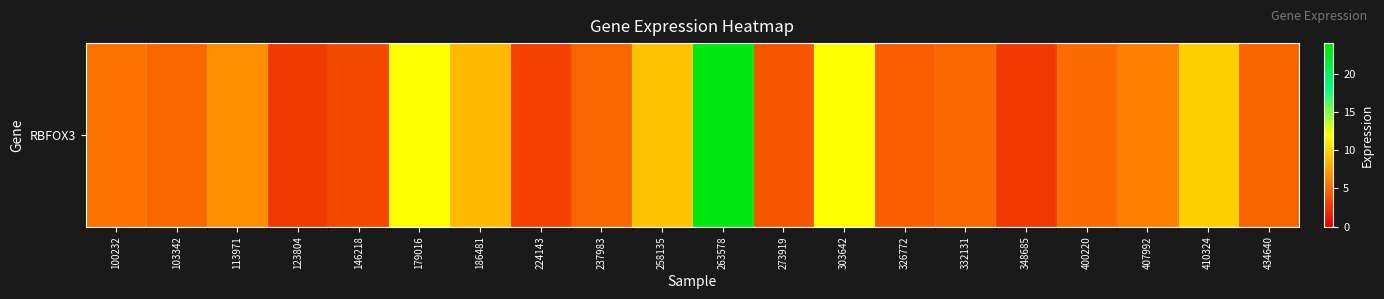

At which category does the chart reach its minimum across all series?

348685